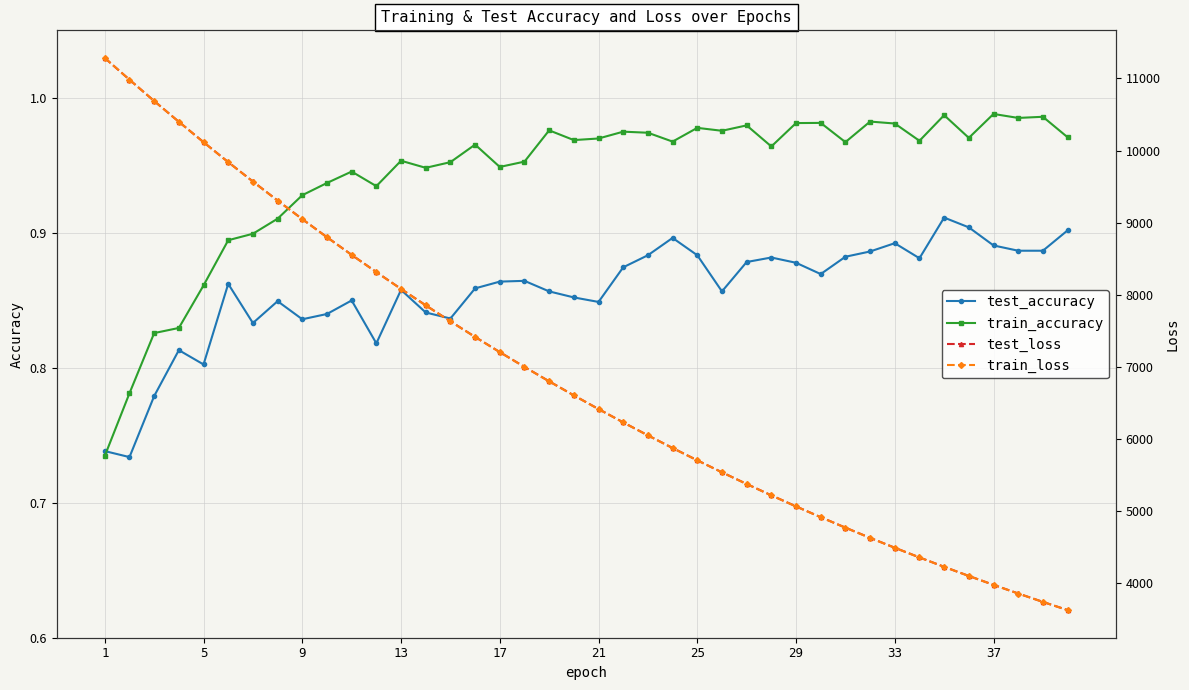

What is the sum of the test_loss values at 5 and 32?

15470.9